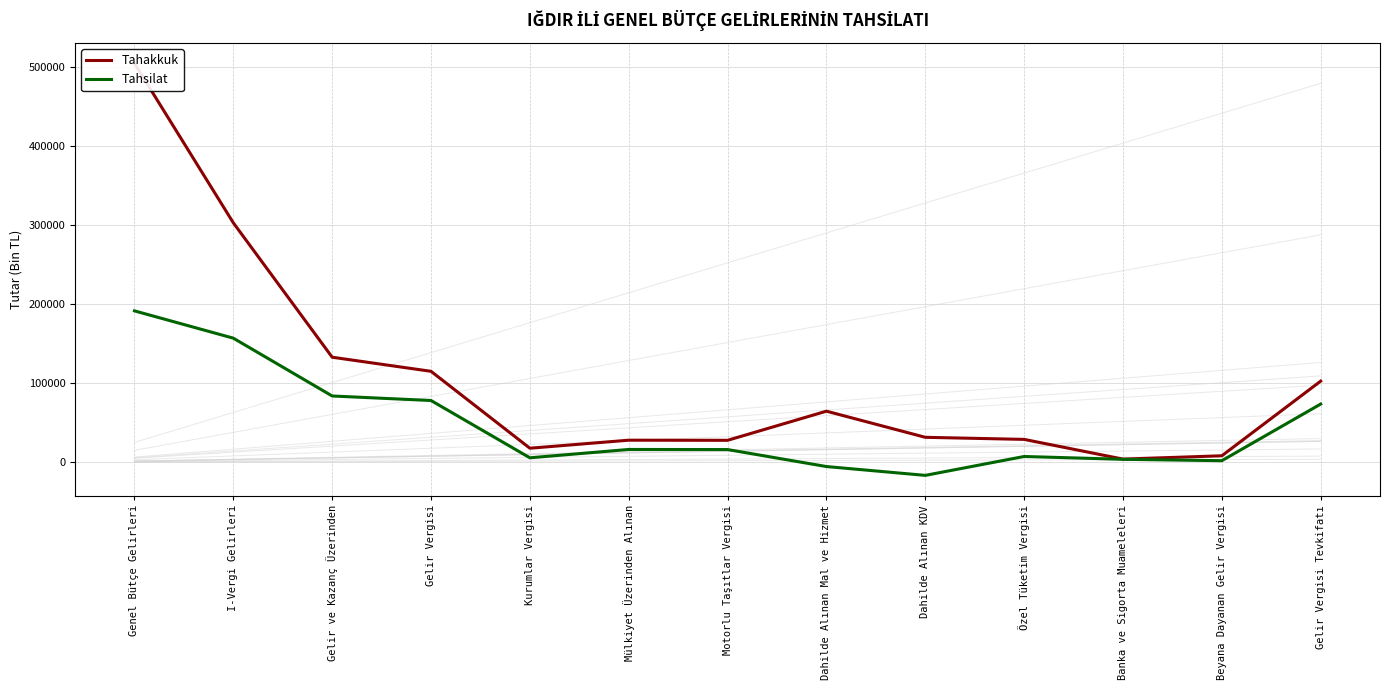

At which category is the sum across all series the highest?

Genel Bütçe Gelirleri